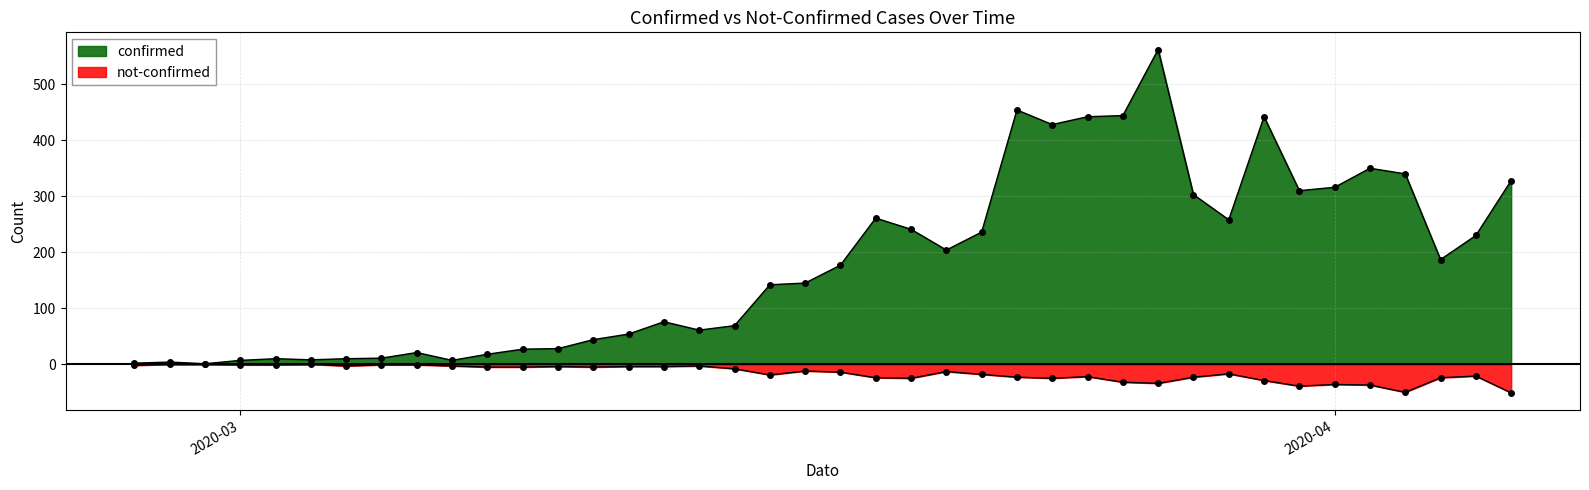

What is the sum of all not-confirmed values?

-638